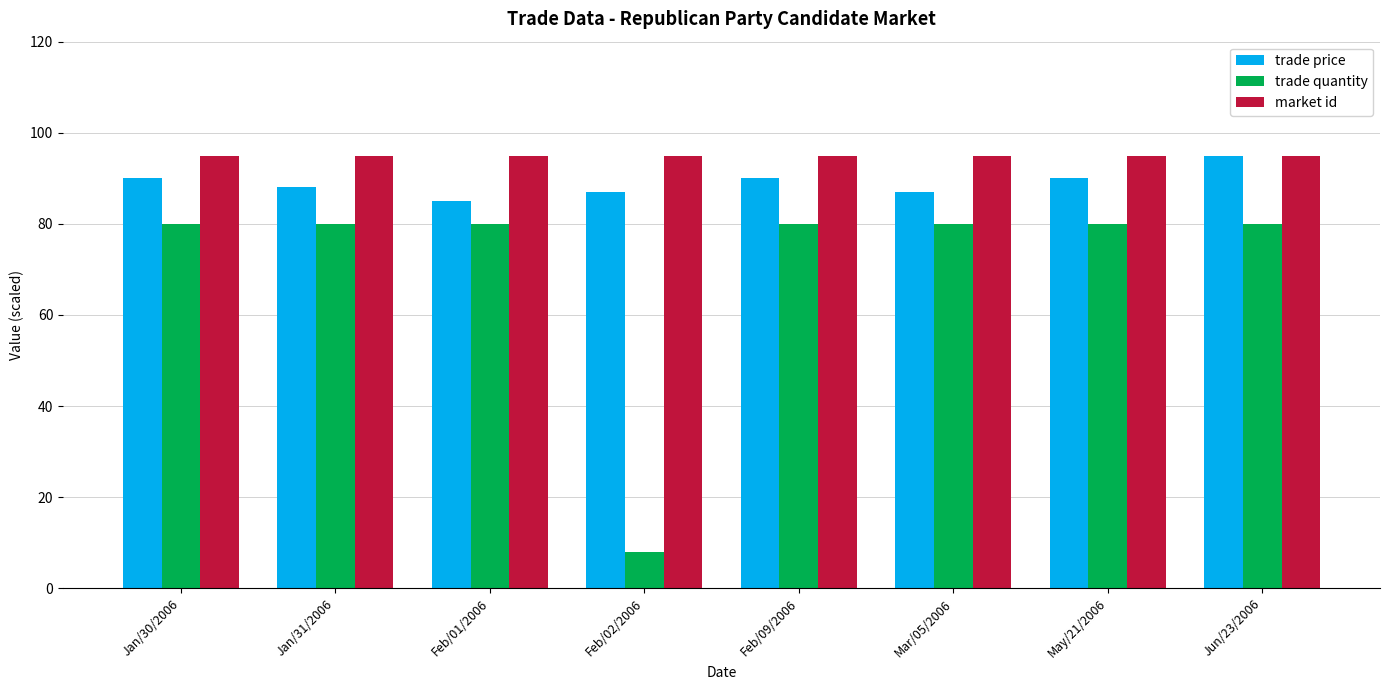

What is the average value of the trade quantity series?

71